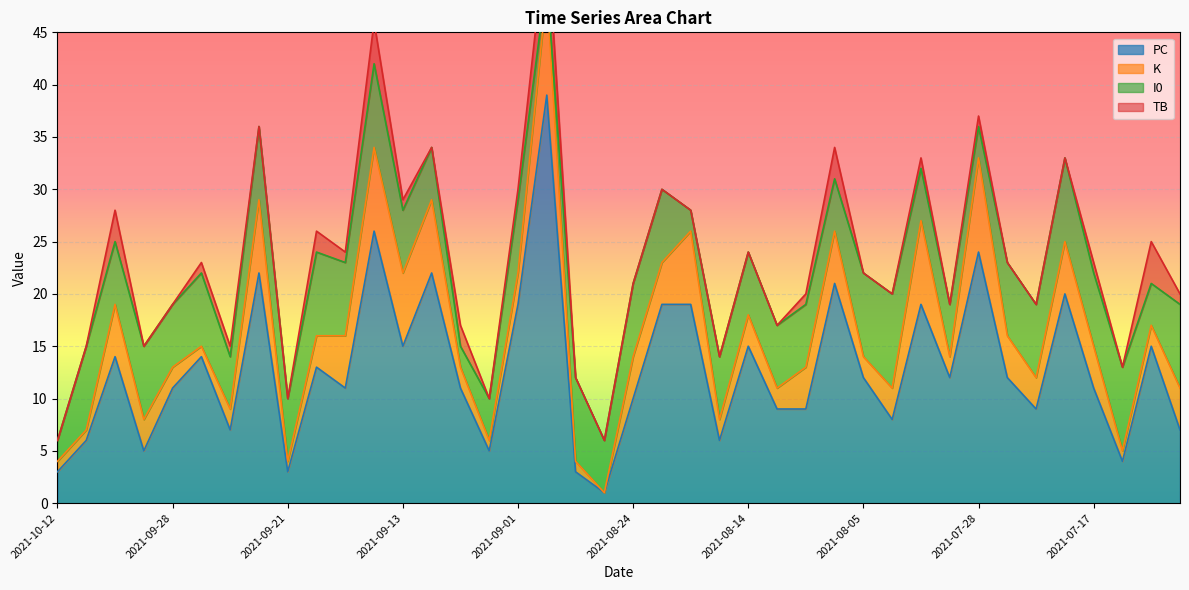

How many lines are shown in the chart?

4